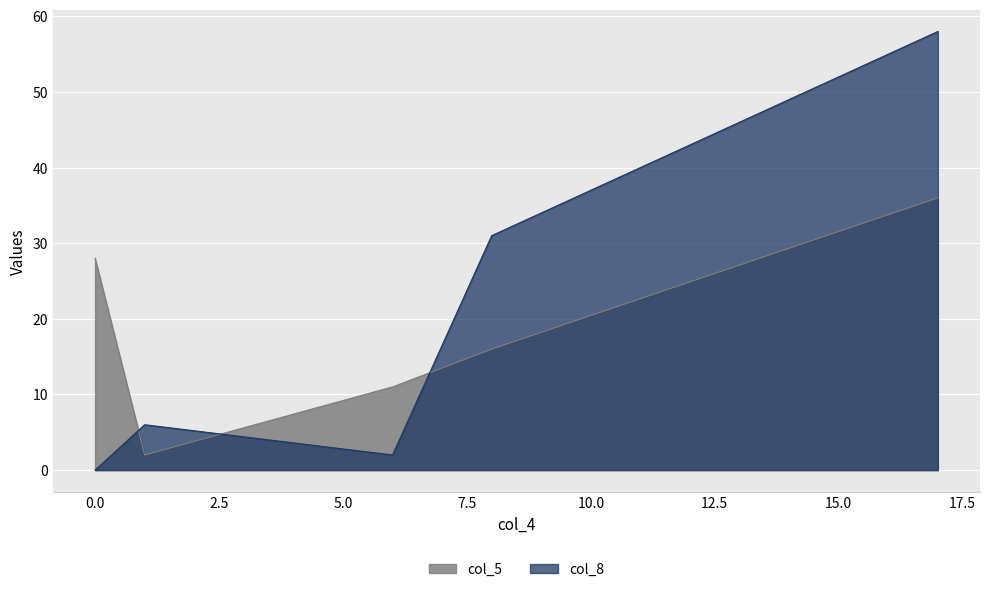

Which series ends up on top after the final intersection of col_5 and col_8?

col_8